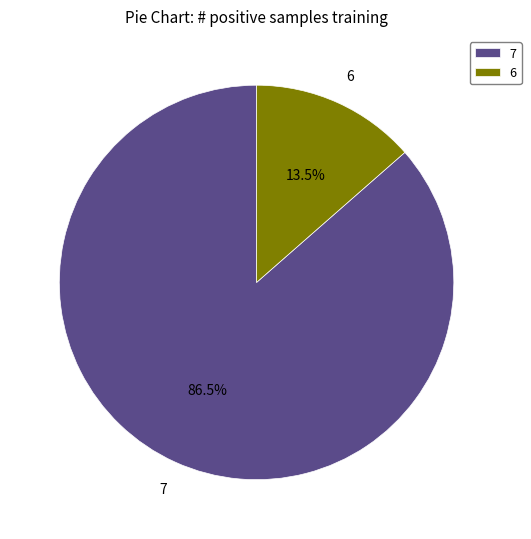

Which category has the biggest portion of the pie?

7